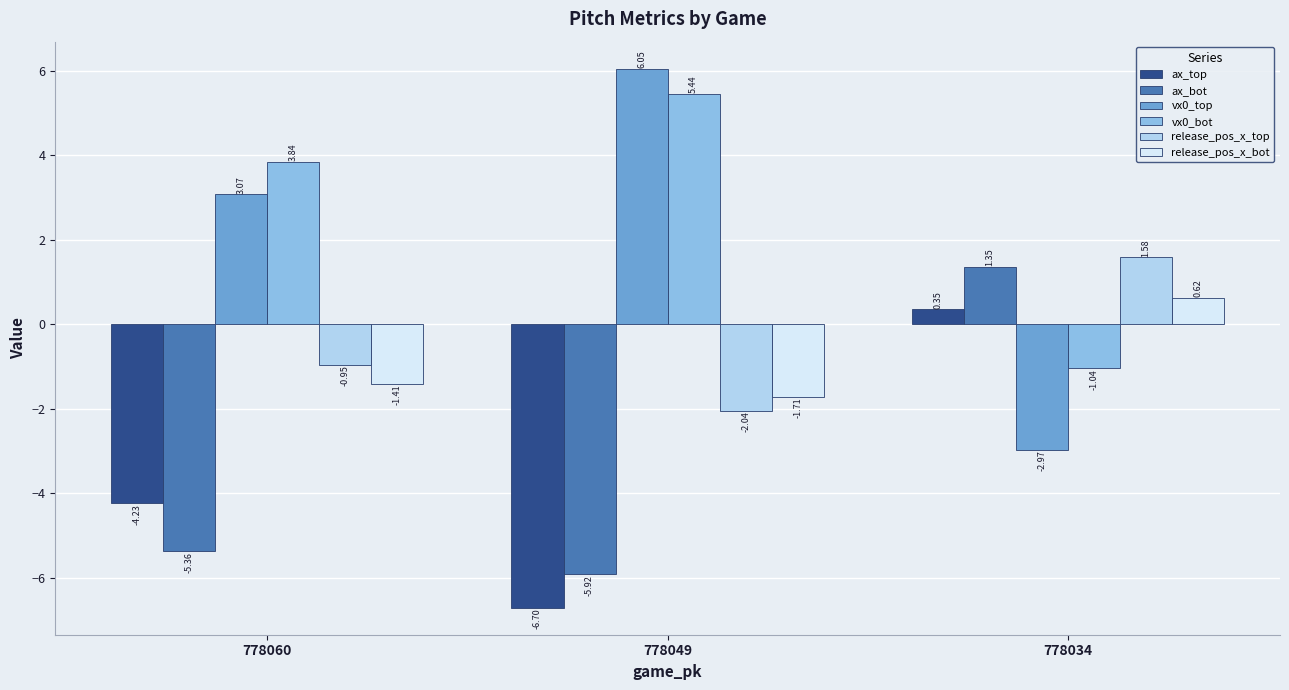

Rank the series at 778060 from lowest to highest value.

ax_bot, ax_top, release_pos_x_bot, release_pos_x_top, vx0_top, vx0_bot